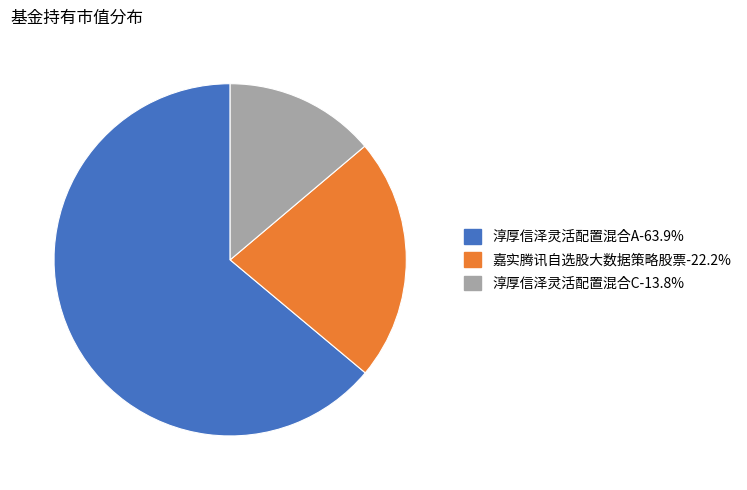

Rank the categories by value from lowest to highest.

淳厚信泽灵活配置混合C, 嘉实腾讯自选股大数据策略股票, 淳厚信泽灵活配置混合A